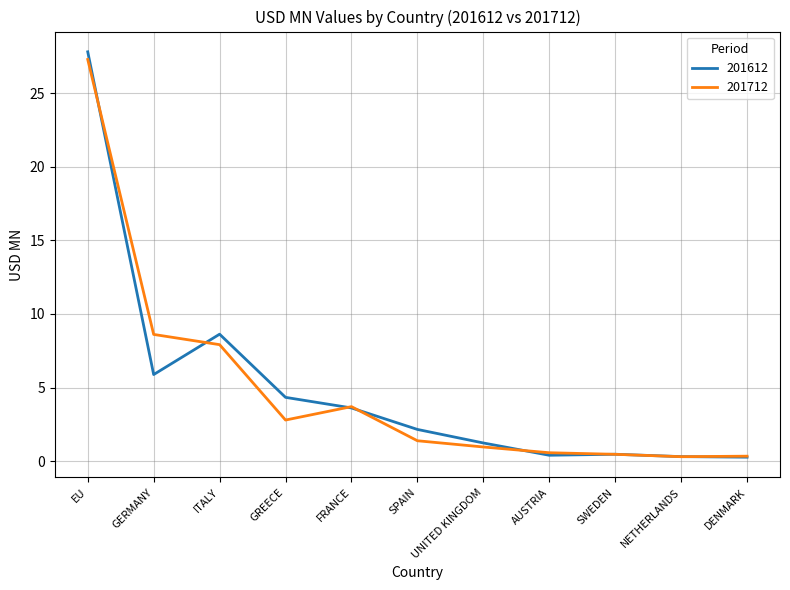

At which category is the sum across all series the highest?

EU